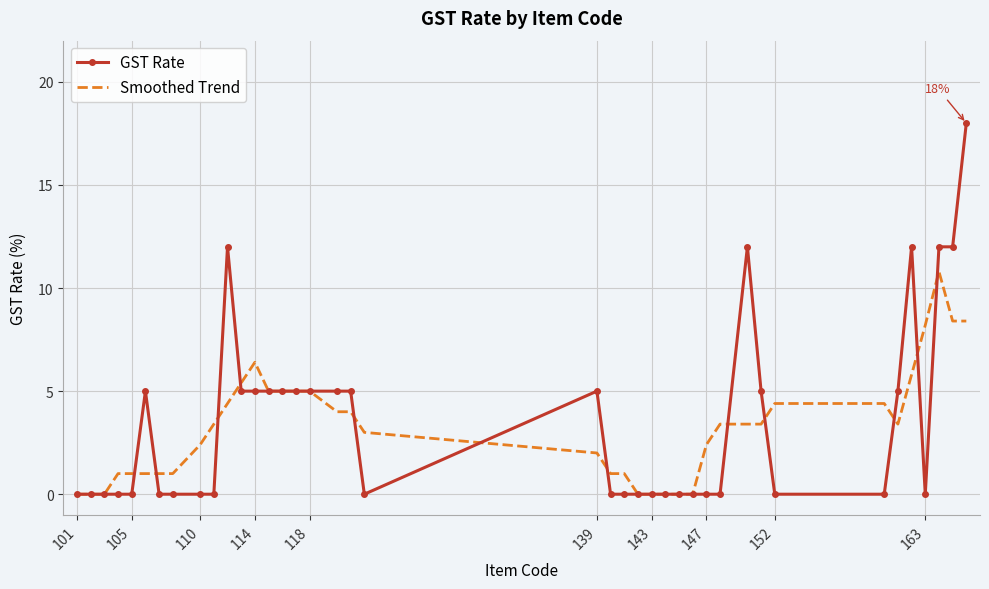

What is the maximum value shown in the chart?

18.0